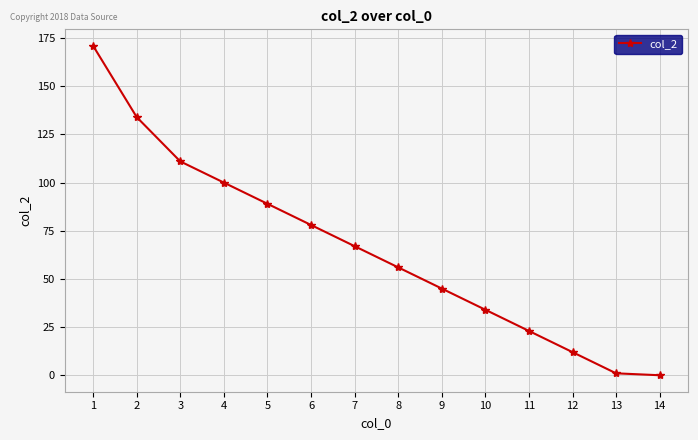

Reading left to right, list all the values displayed in this chart.

171	134	111	100	89	78	67	56	45	34	23	12	1	0